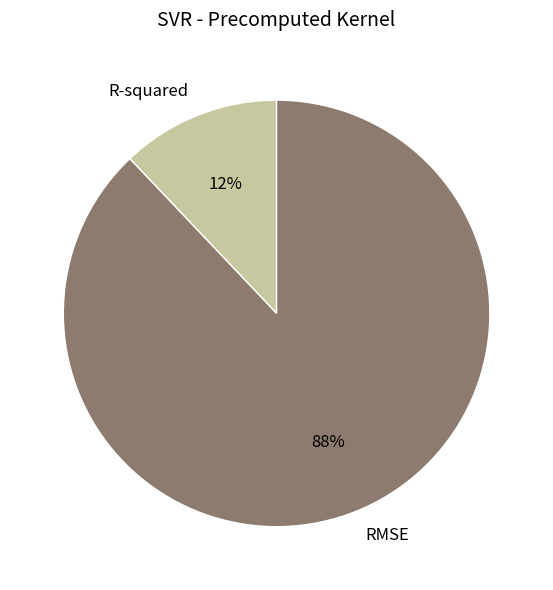

Do R-squared and RMSE together represent more than half of the pie?

Yes